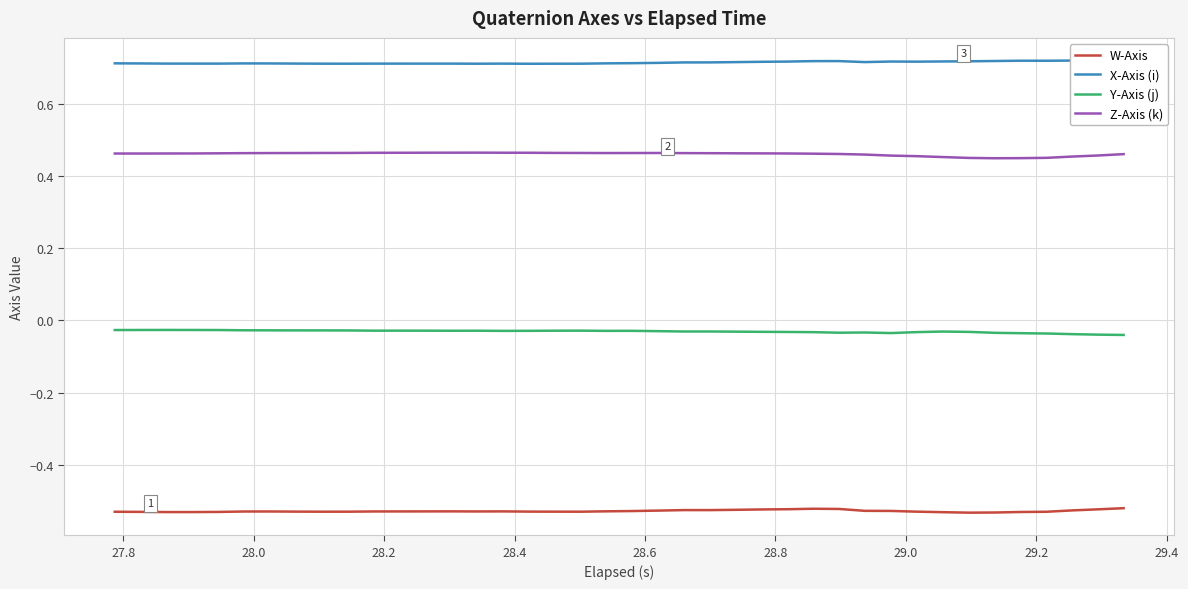

In X-Axis (i), how many points are higher than both neighbors (excluding endpoints)?

8